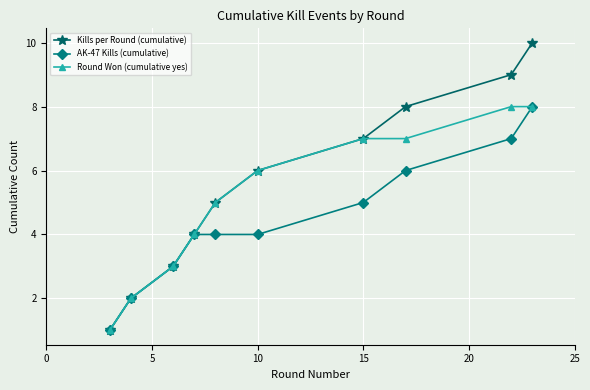

What are all the series names shown in the legend?

Kills per Round (cumulative), AK-47 Kills (cumulative), Round Won (cumulative yes)